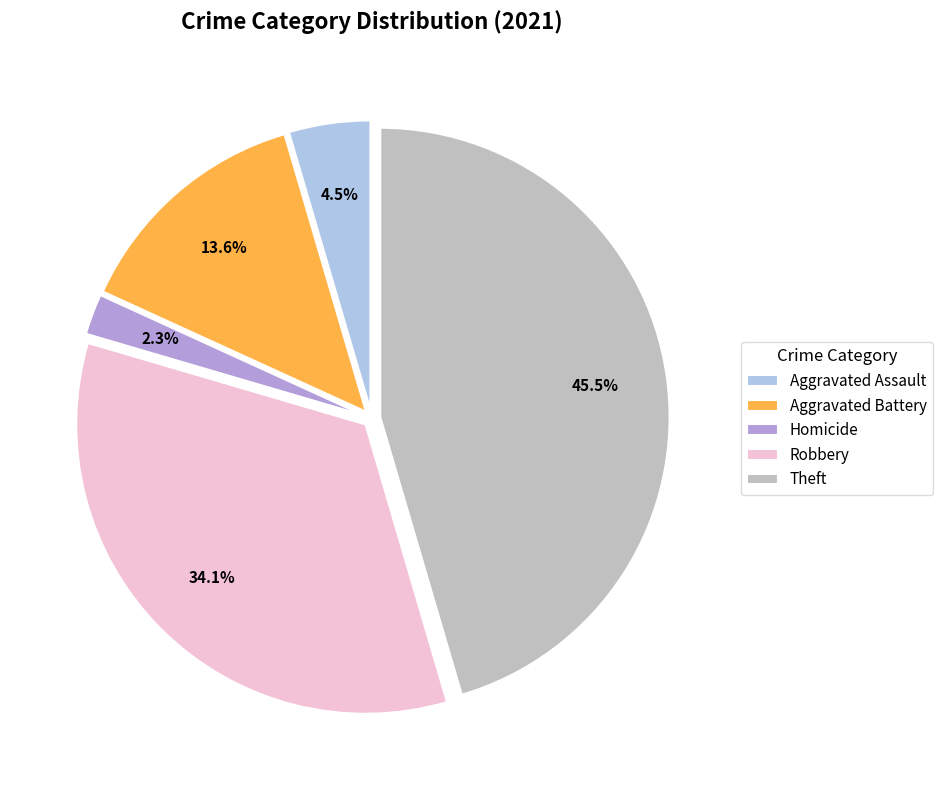

Is Aggravated Battery the majority of the pie?

No